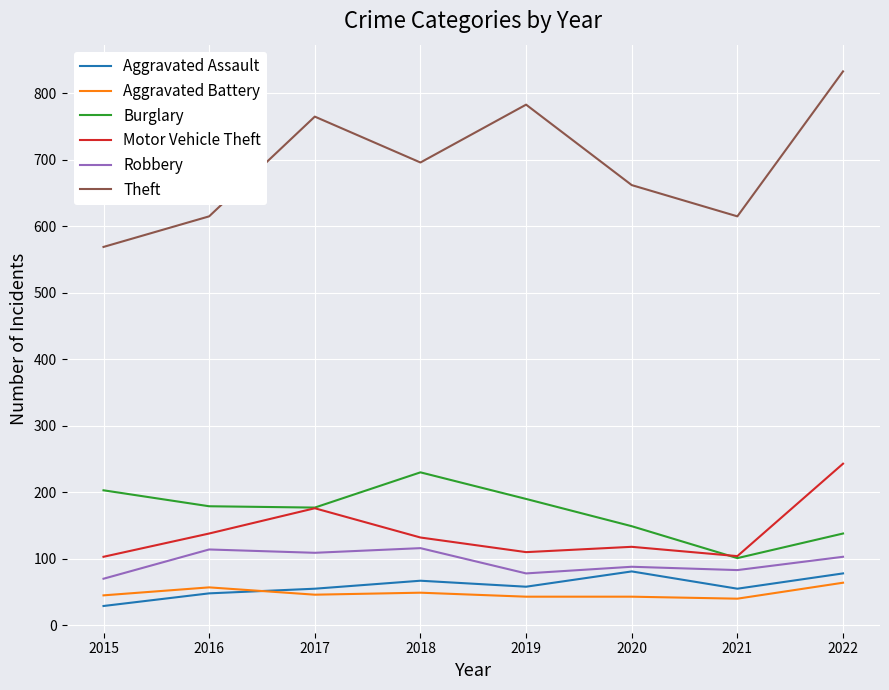

Which series has the widest spread of values?

Theft